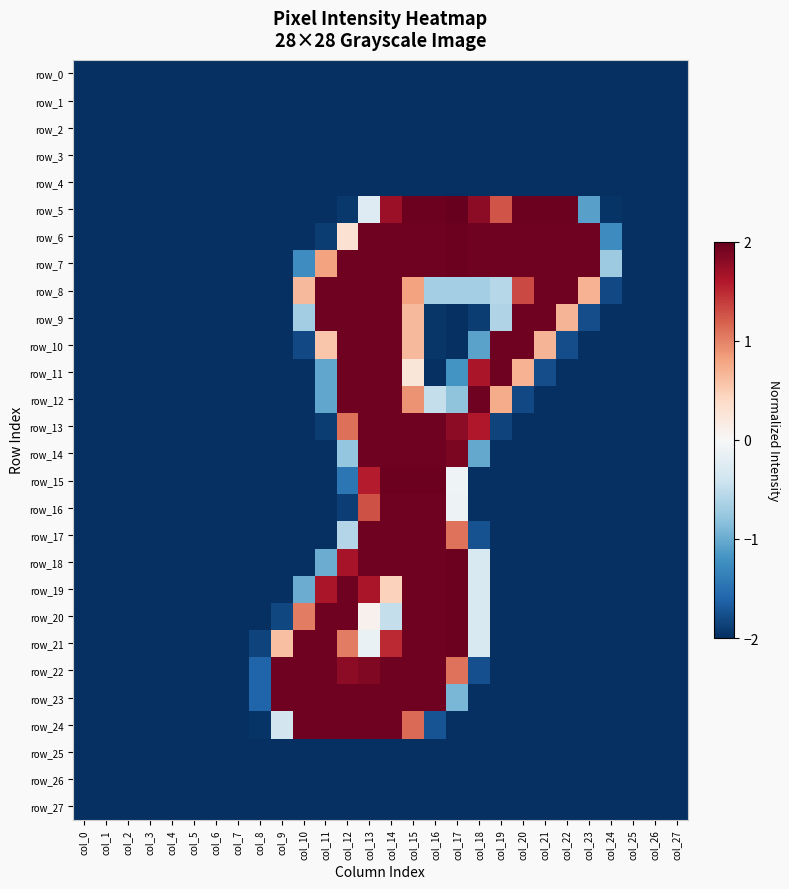

True or false: row_6 has a value of 0.6 at col_20.

False